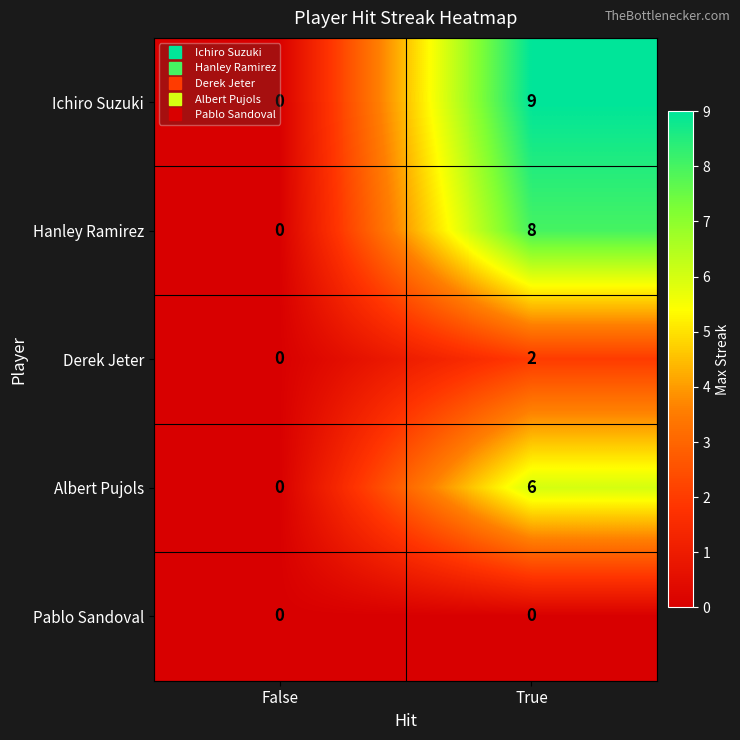

Which category has the highest value across all series?

True